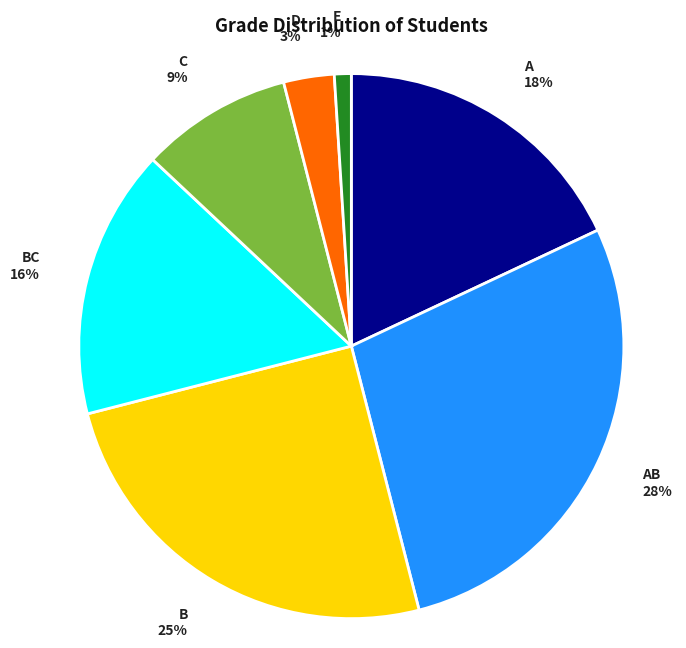

Which category has the smallest portion of the pie?

E